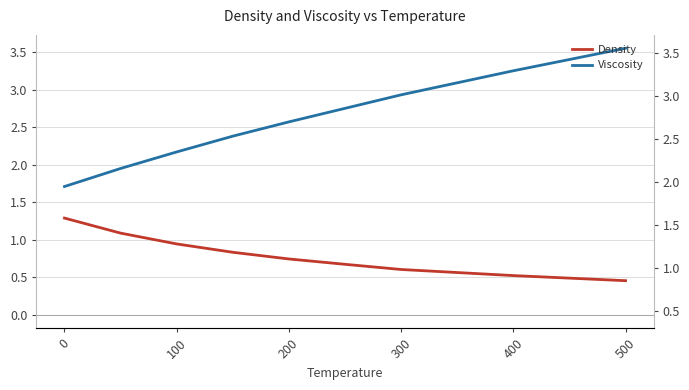

What is the average value of the Viscosity series?

2.6